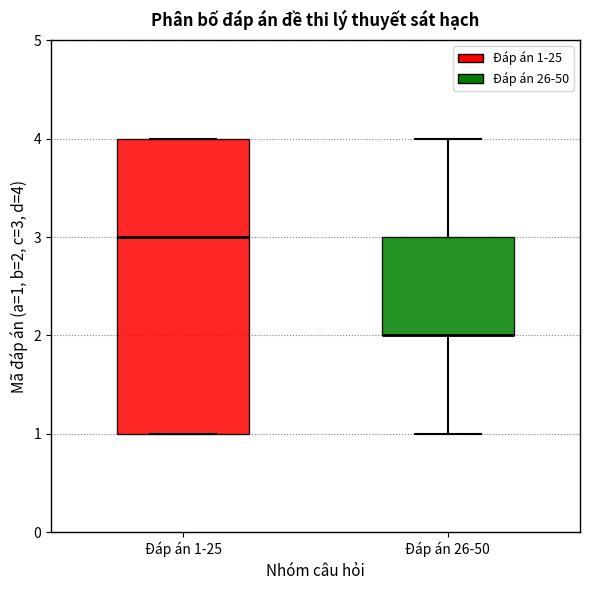

Reading left to right, read every box against the y-axis: the position of its median line, the range the box covers, and the ends of its whiskers. The values are not printed on the chart, so give them approximately, as read against the axis.

Đáp án 1-25: median 3, box 1 to 4, whiskers 1 to 4
Đáp án 26-50: median 2 (drawn on the box's lower edge), box 2 to 3, whiskers 1 to 4